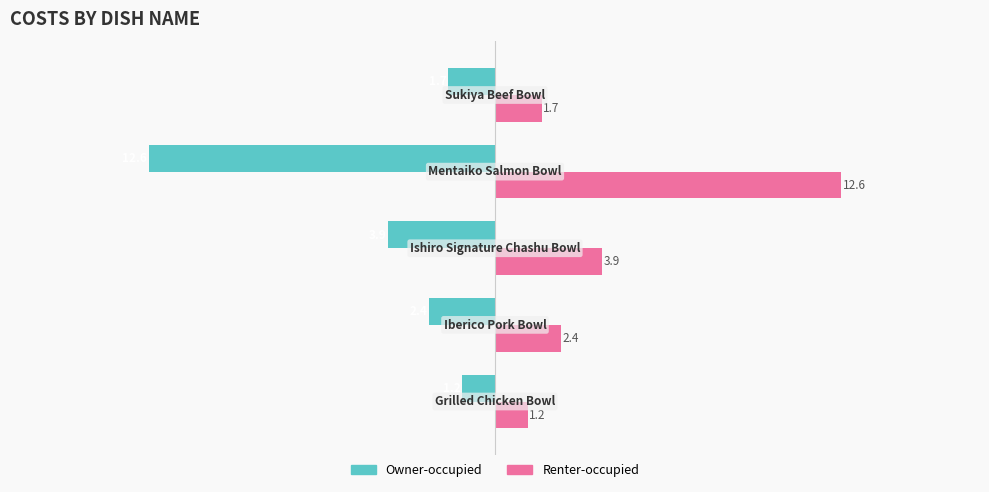

Rank the series by their average value, from highest to lowest.

Renter-occupied, Owner-occupied